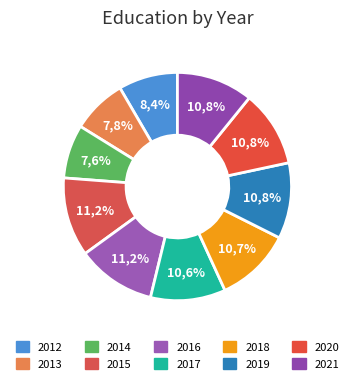

Is 2018 the majority of the pie?

No